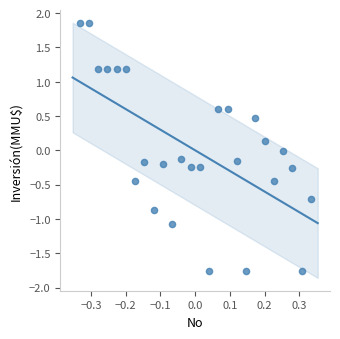

What is the range of X values (max minus min)?

0.7